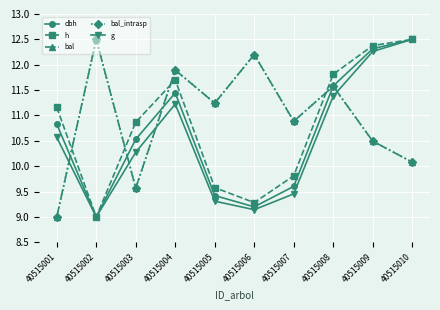

Does the chart have visible grid lines?

Yes